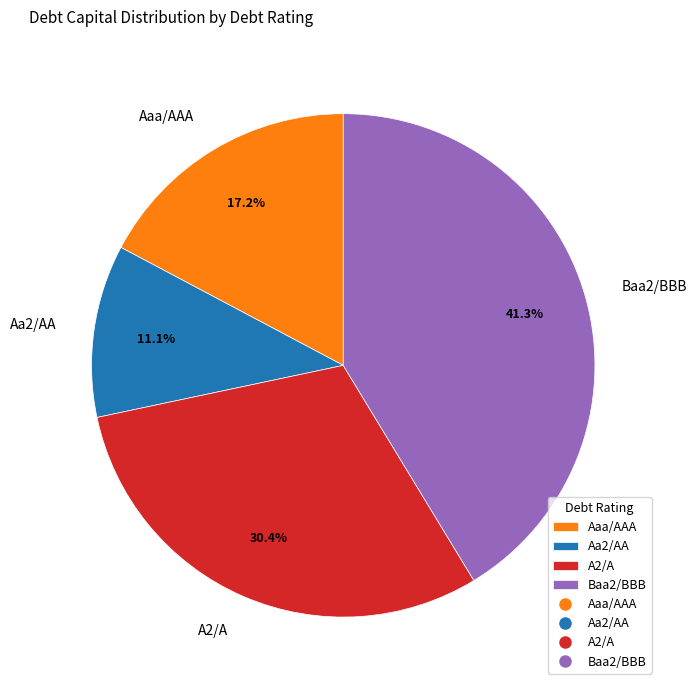

Combined, do A2/A and Baa2/BBB account for over 50%?

Yes